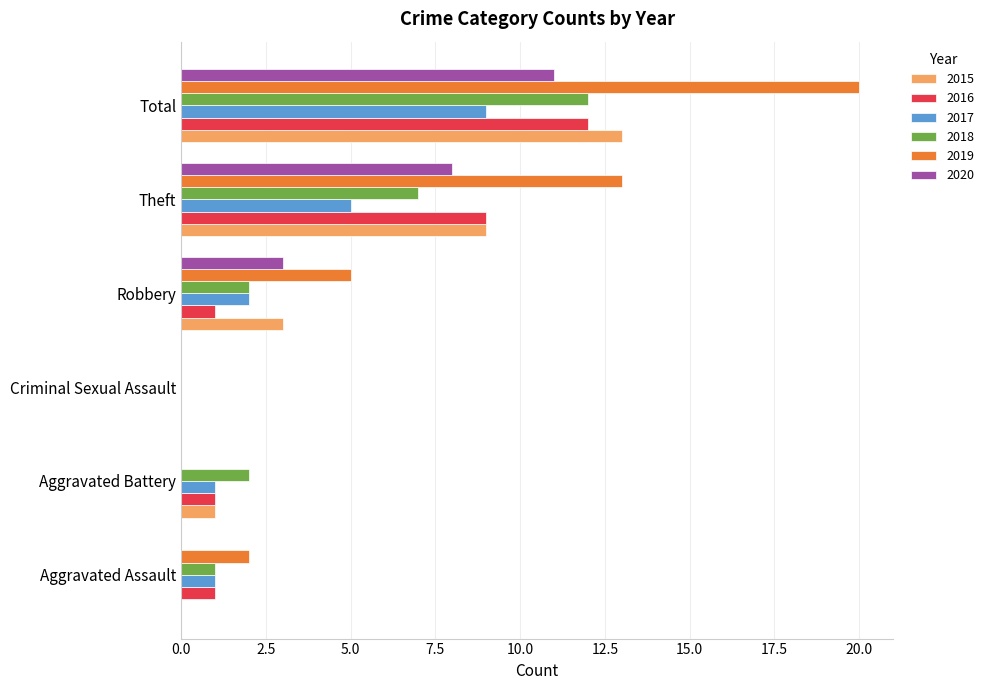

What is the sum of the 2017 values at Robbery and Aggravated Battery?

3